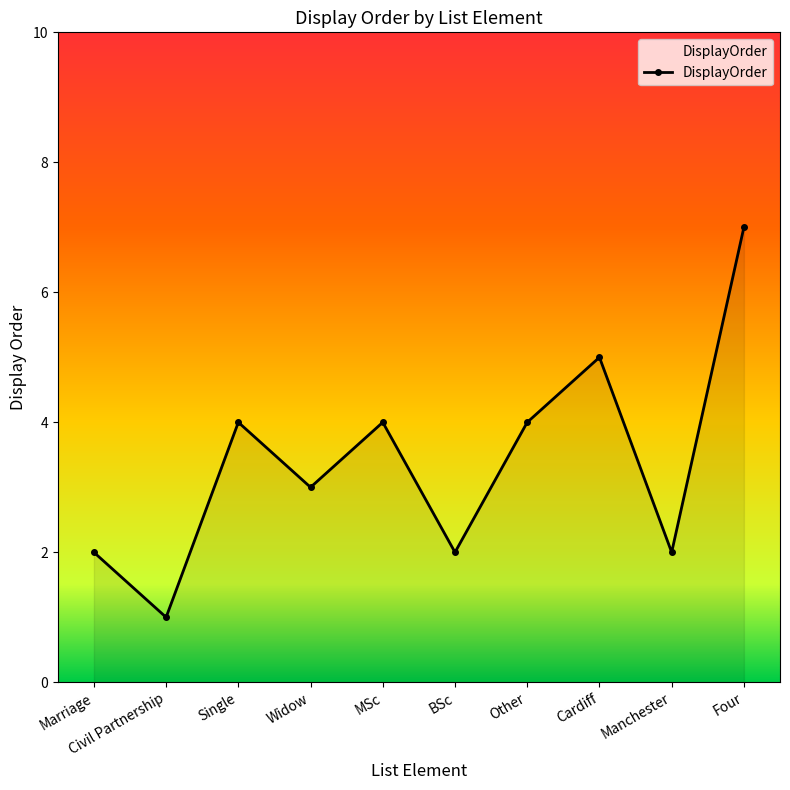

Reading left to right, transcribe all the data shown in this chart.

2	1	4	3	4	2	4	5	2	7